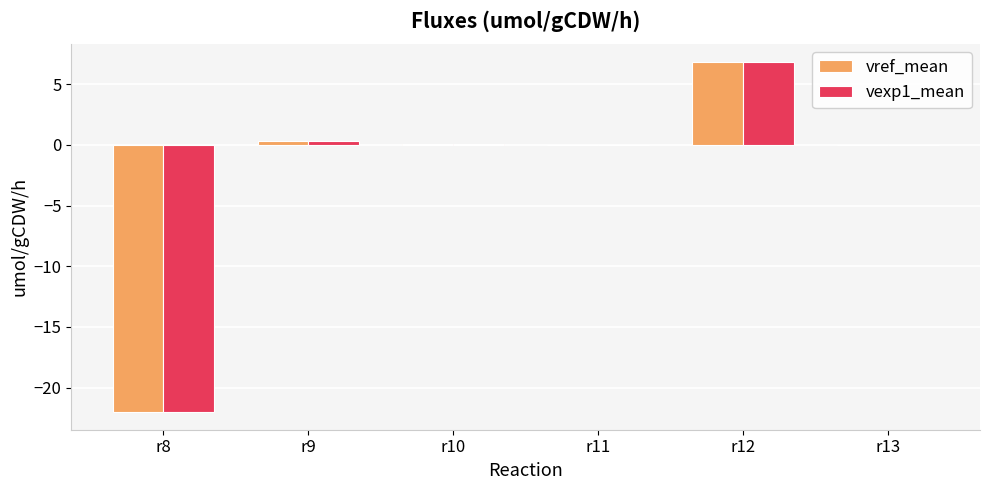

True or false: vexp1_mean has a value of -0.0 at r11.

True